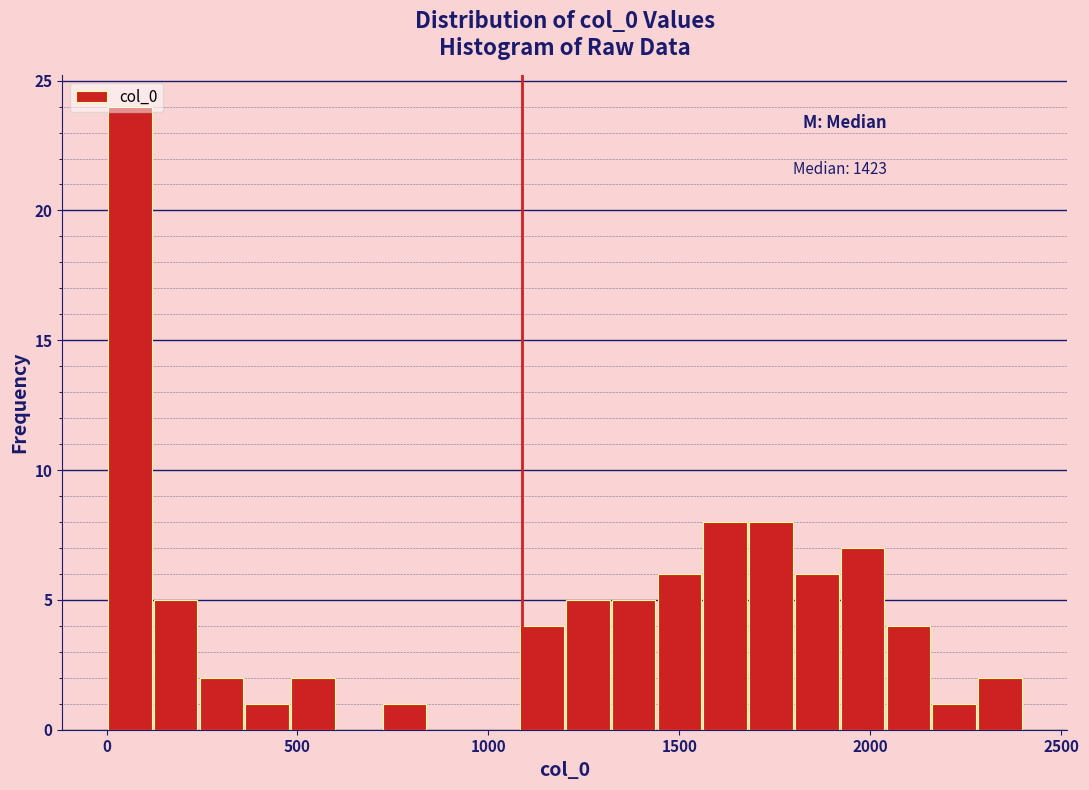

Read against the x-axis, roughly where is the centre of the tallest bar?

50